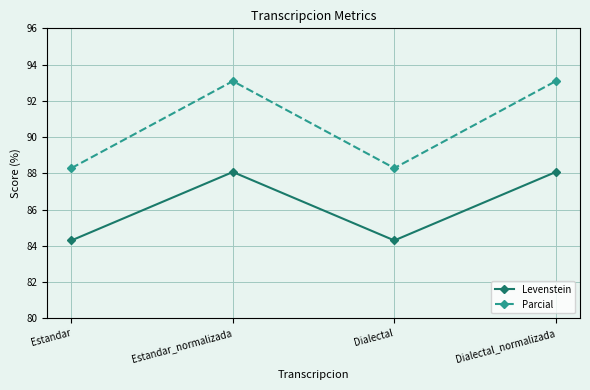

What is the value of the Levenstein point at the 1st from the left?

84.3